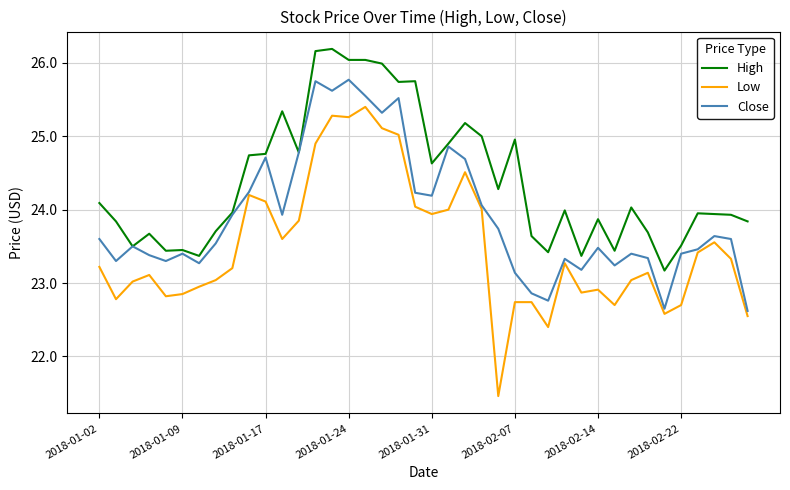

List the series in order of their peak value, highest first.

High, Close, Low